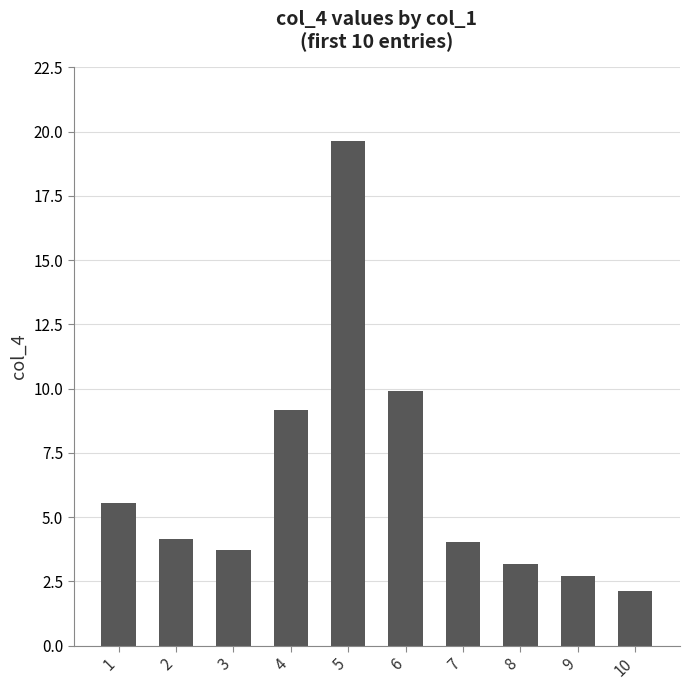

Reading left to right, what are all the values shown in this chart?

1=5.6	2=4.2	3=3.7	4=9.2	5=19.7	6=9.9	7=4.0	8=3.2	9=2.7	10=2.1